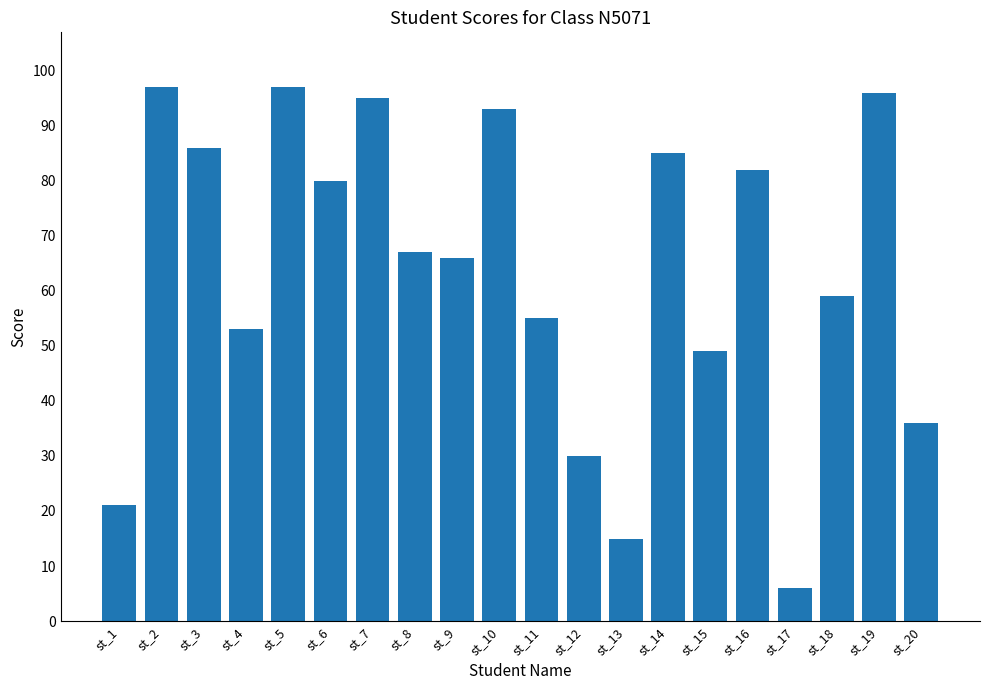

What is the difference between the values at st_9 and st_4?

13